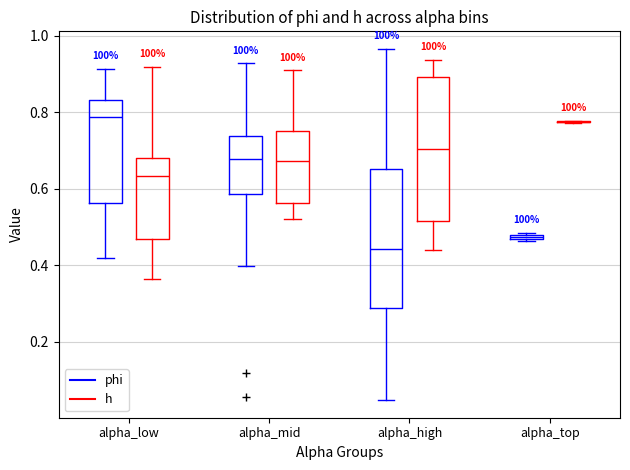

Where is the lower edge of the box for alpha_top (phi) on the y-axis? The values are not printed on the chart, so give them approximately, as read against the axis.

0.46